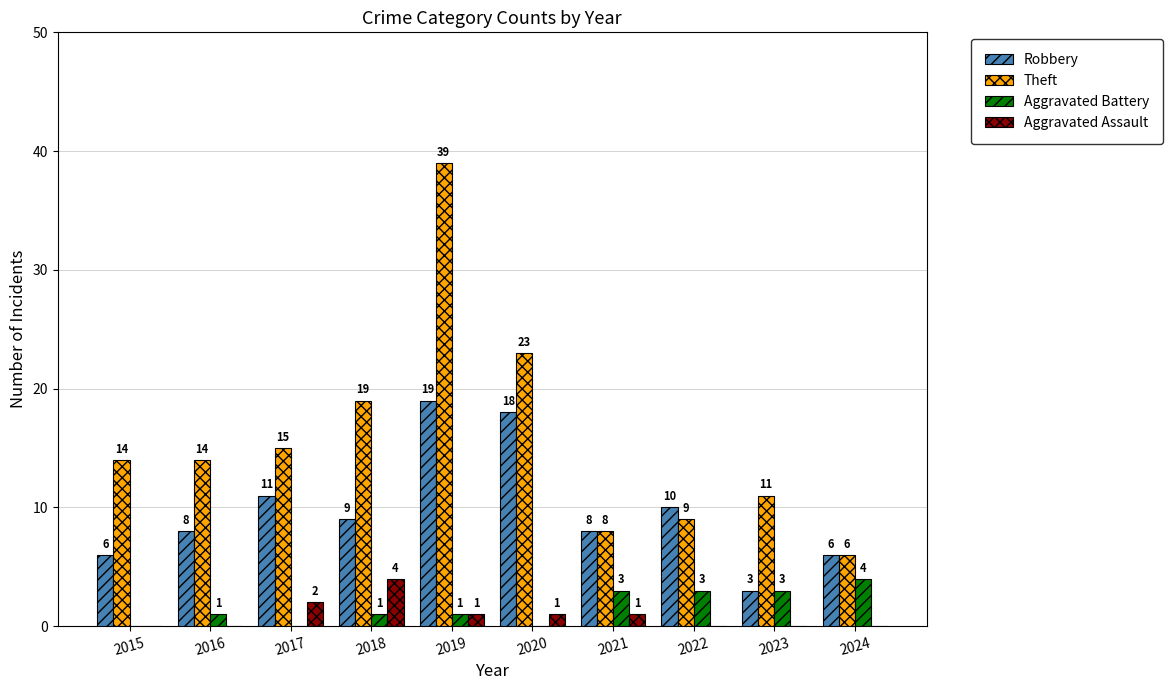

How many categories are shown in the chart?

10